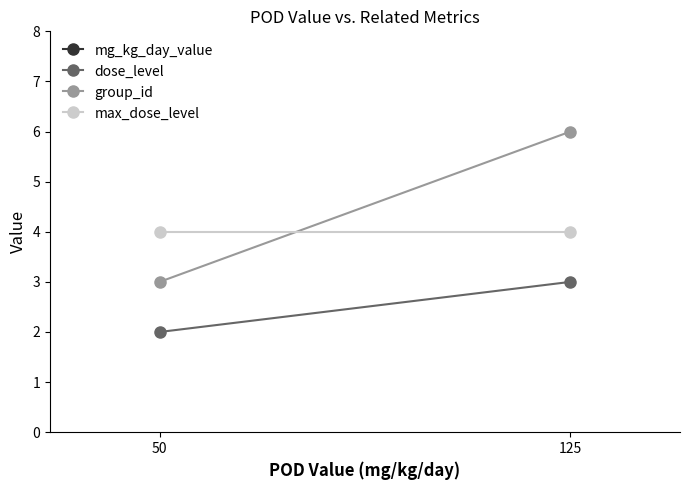

How many series are shown in this chart?

4